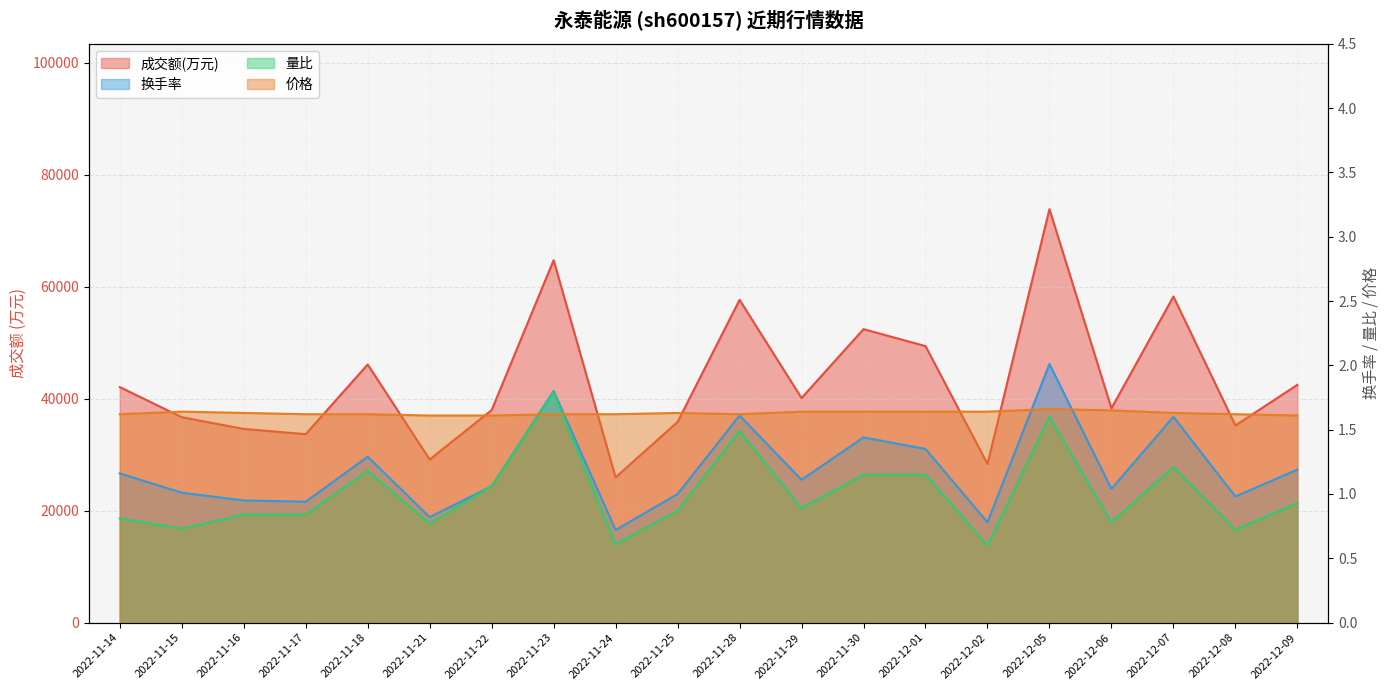

What is the highest value of the 成交额(万元) series?

73870.0